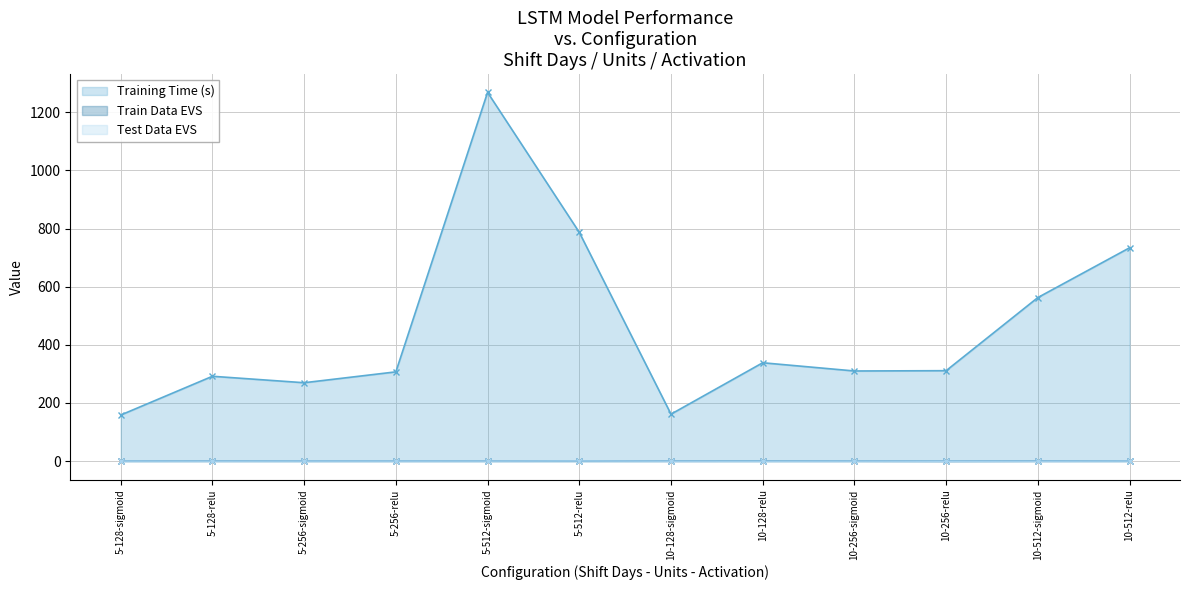

Which has a higher value, 5-128-relu or 5-256-relu?

5-256-relu